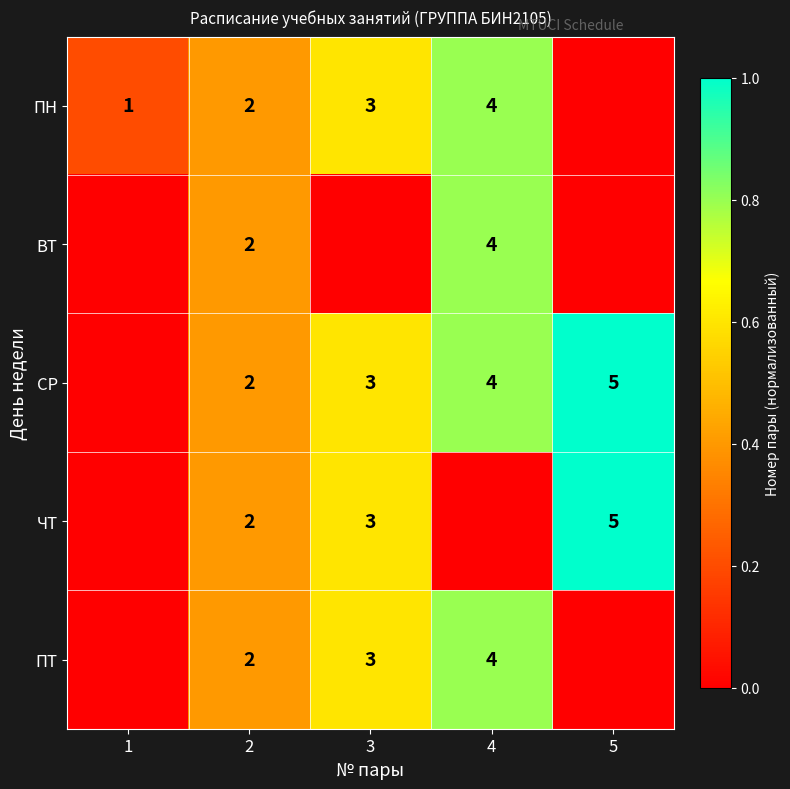

Which category has the lowest value across all series?

5